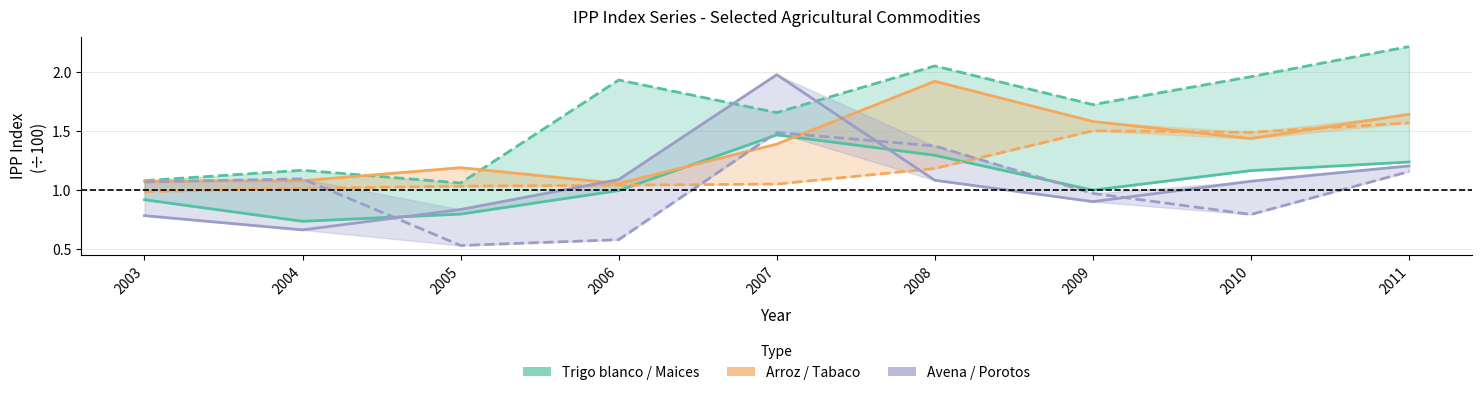

The value of Trigo blanco at 2006 is 1.3. True or false?

False